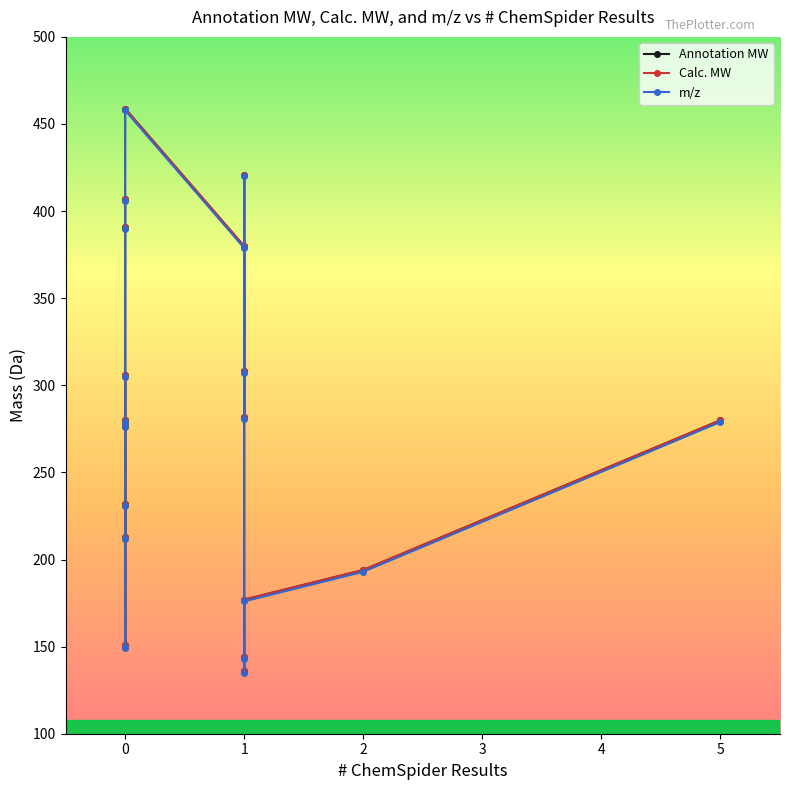

What are all the series names shown in the legend?

Annotation MW, Calc. MW, m/z